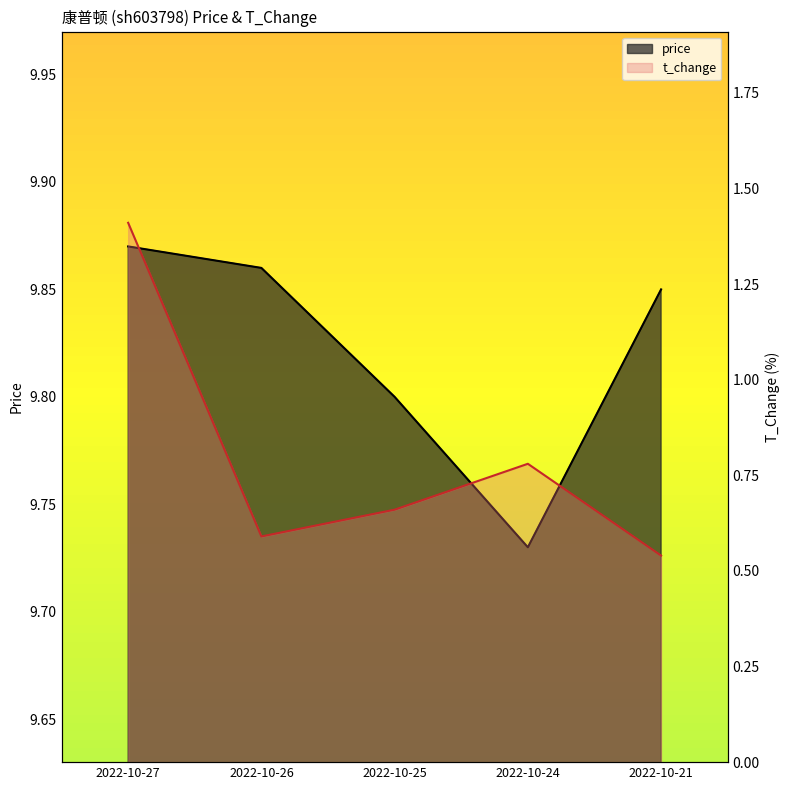

What is the approximate value of t_change at 2022-10-21?

0.5